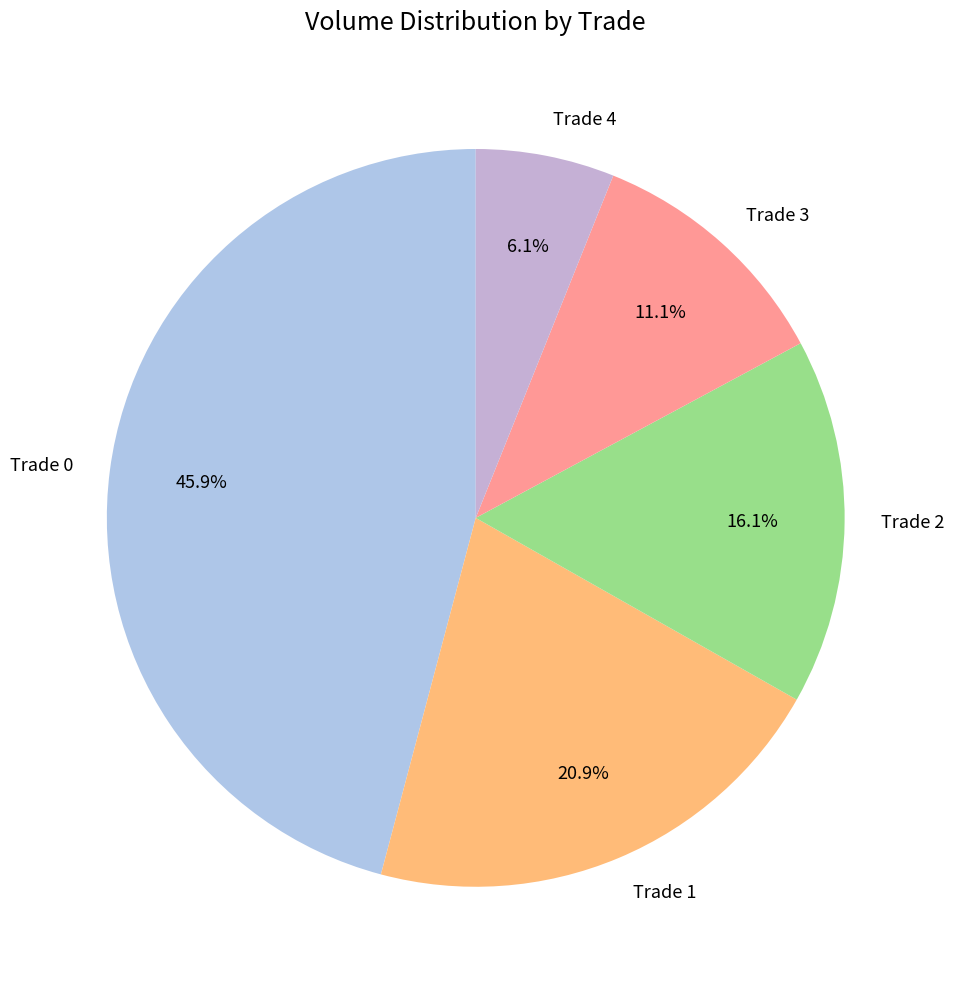

Which has a higher value, Trade 1 or Trade 0?

Trade 0